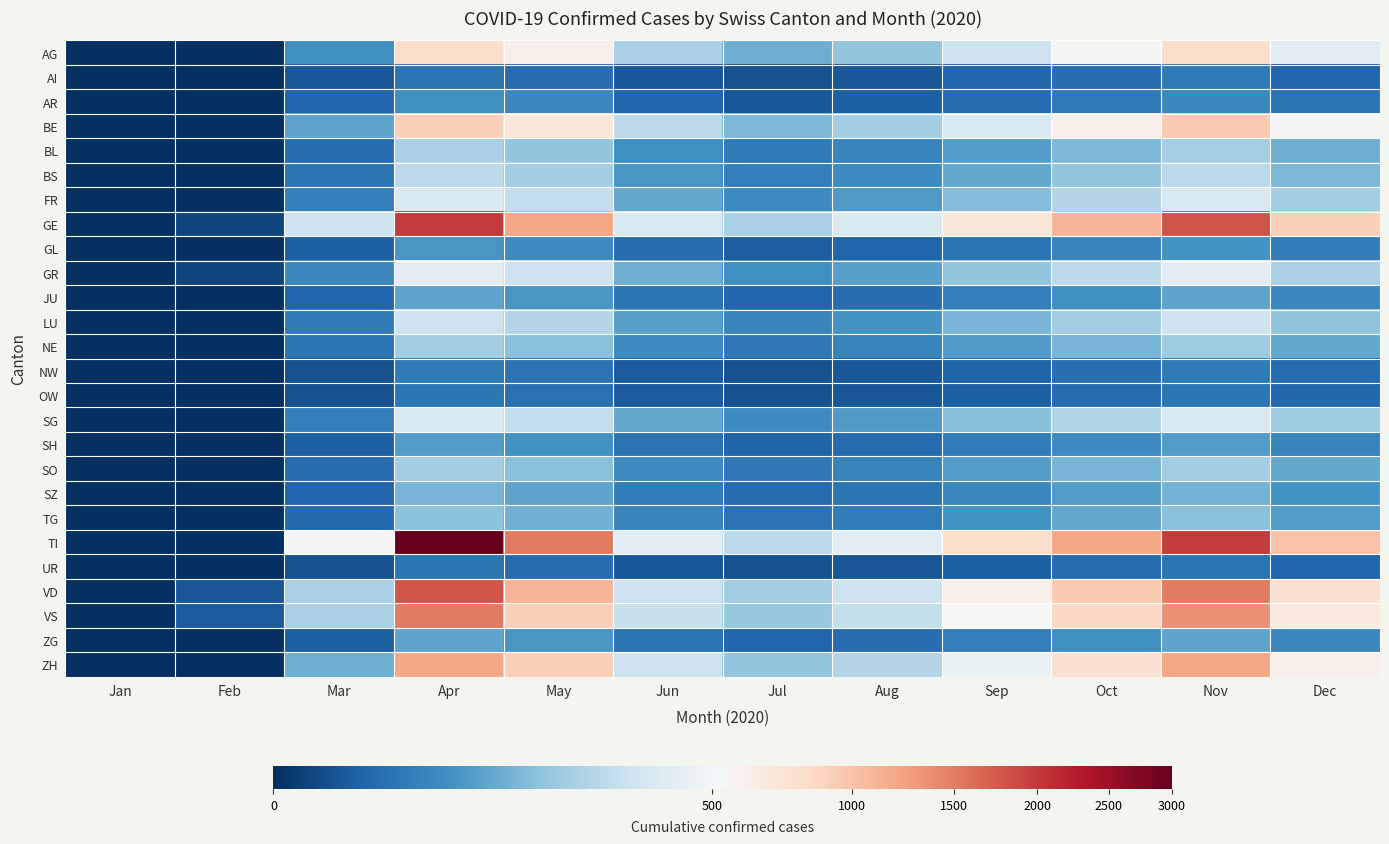

How many data points does each series have?

12